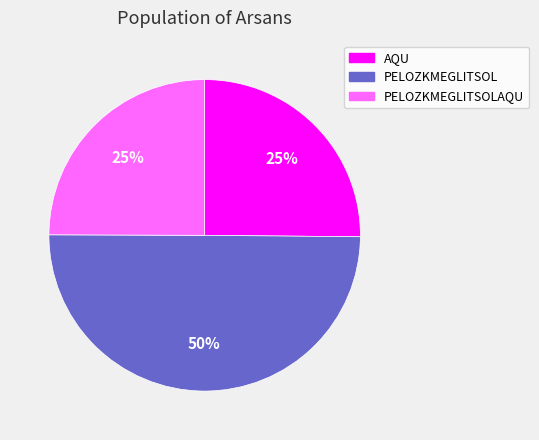

What is the largest slice in the pie chart?

PELOZKMEGLITSOL